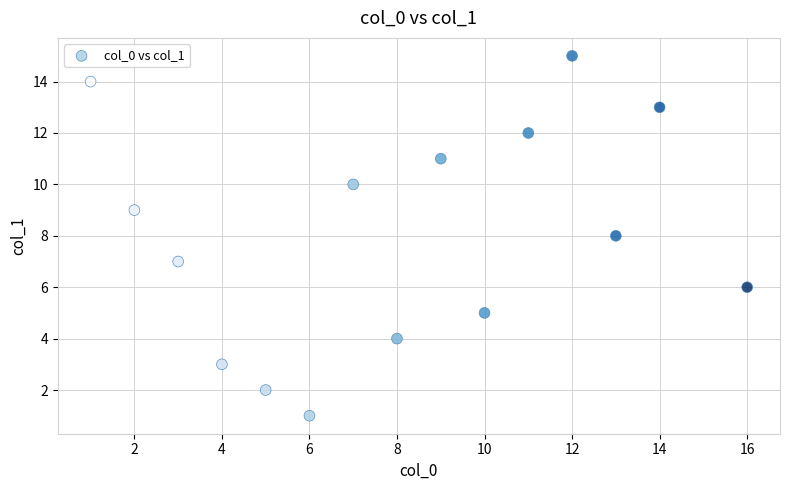

What is the range of X values (max minus min)?

15